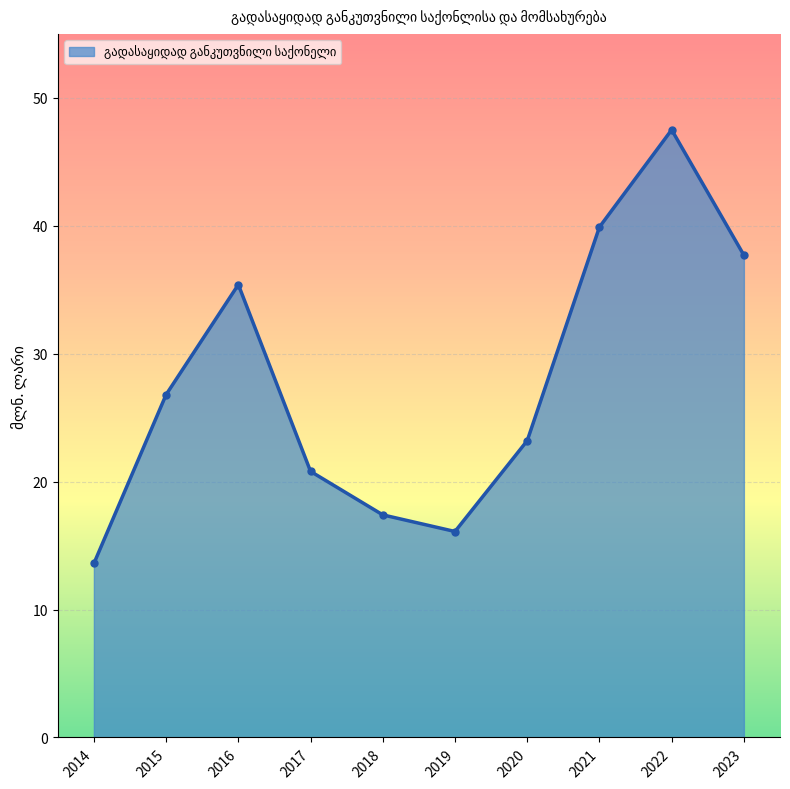

What is the change in value from 2014 to 2017?

+7.2